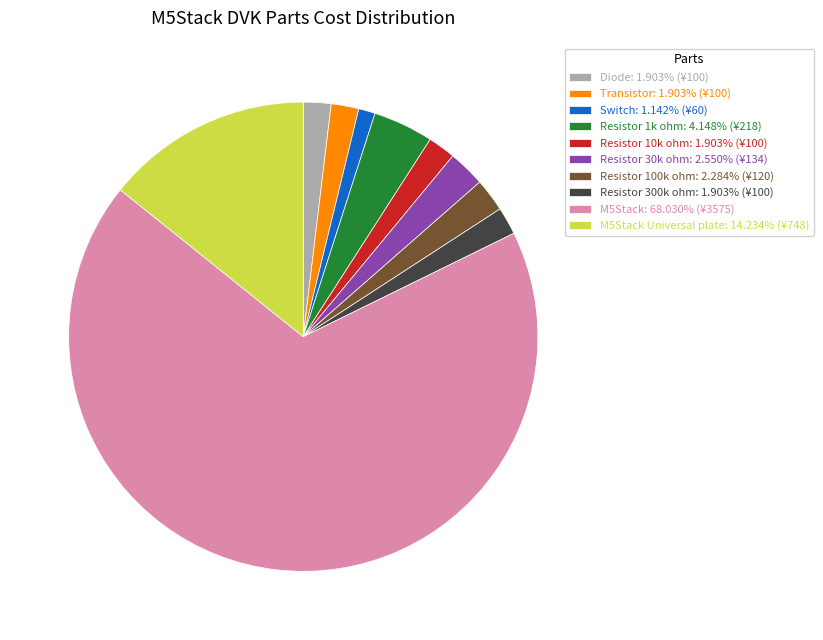

Does Resistor 300k ohm: 1.903% (¥100) account for over 50% of the chart?

No